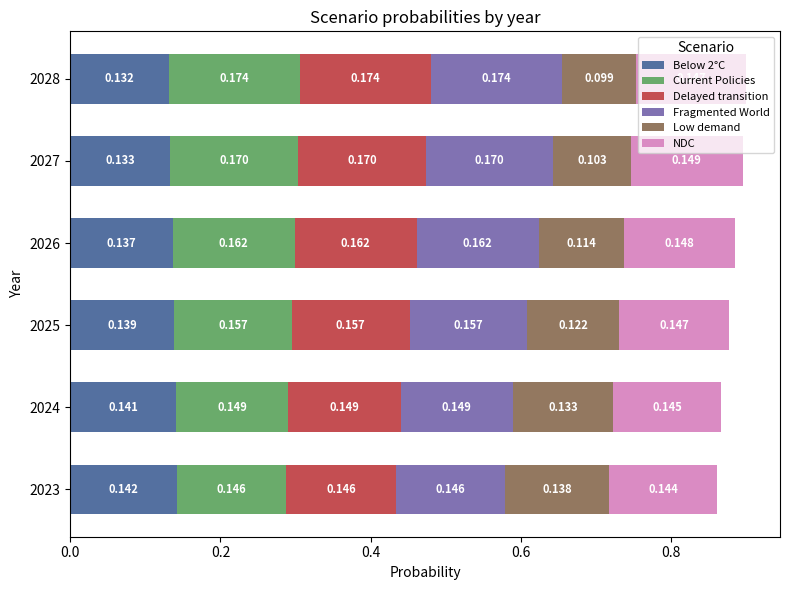

At how many categories does at least one series exceed 0?

6